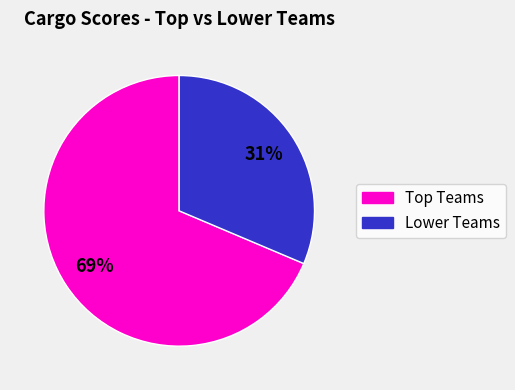

Does any single category account for the majority?

Yes